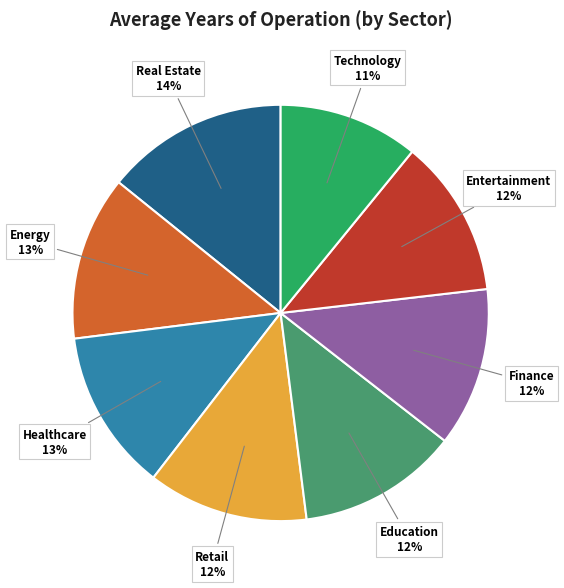

Do Retail and Finance together represent more than half of the pie?

No